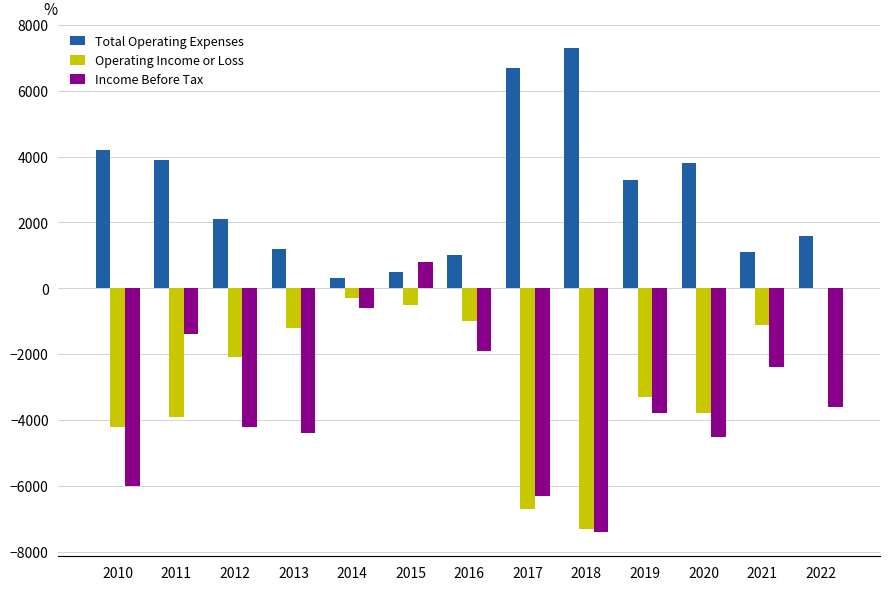

What is the sum of the Operating Income or Loss values at 2017 and 2015?

-7200